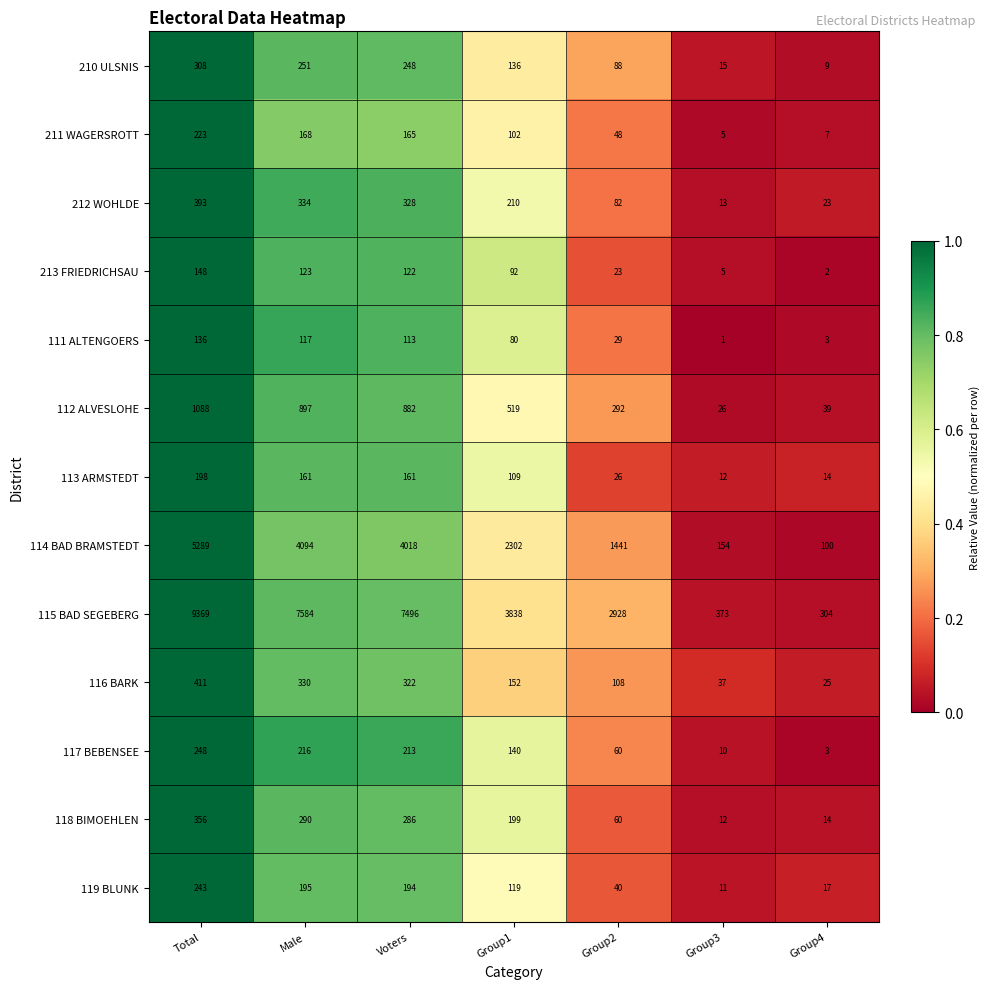

At Voters, list the series in order from largest to smallest.

115 BAD SEGEBERG, 114 BAD BRAMSTEDT, 112 ALVESLOHE, 212 WOHLDE, 116 BARK, 118 BIMOEHLEN, 210 ULSNIS, 117 BEBENSEE, 119 BLUNK, 211 WAGERSROTT, 113 ARMSTEDT, 213 FRIEDRICHSAU, 111 ALTENGOERS